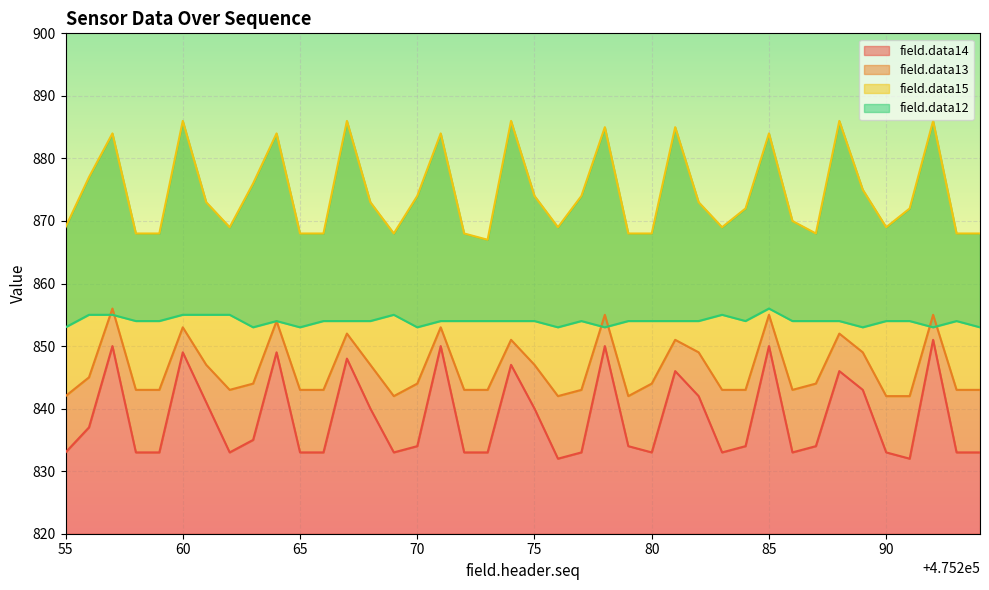

The value of field.data13 at 475274 is 851. True or false?

True